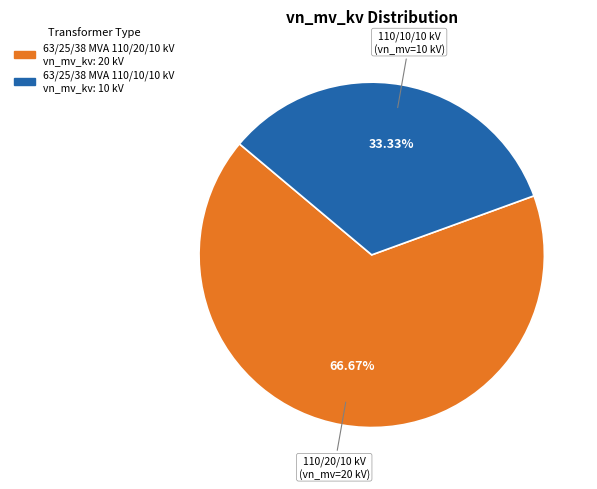

To the nearest percent, what is the average slice percentage?

50%